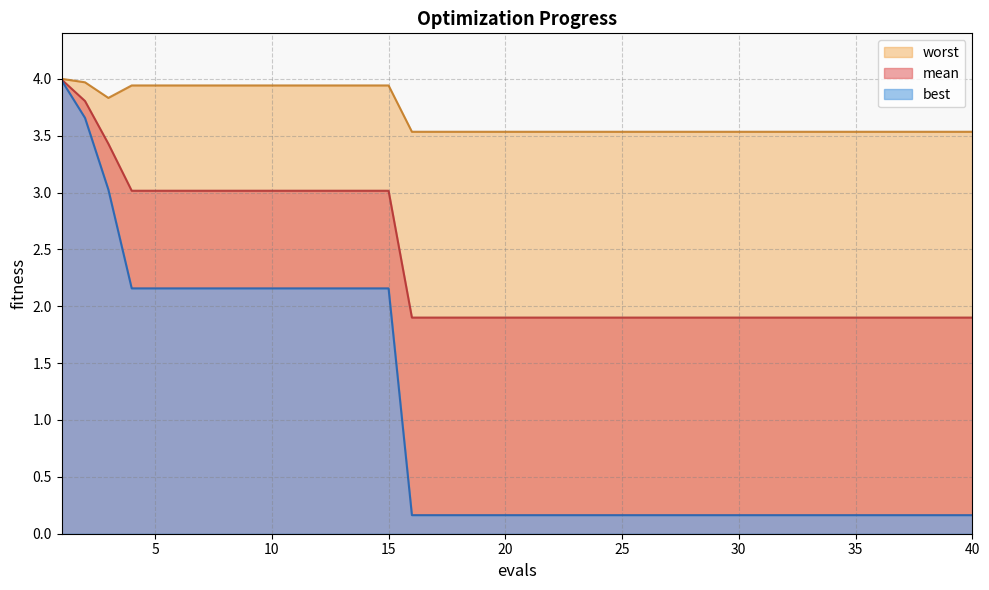

True or false: mean has more than 1 interior local peaks.

False